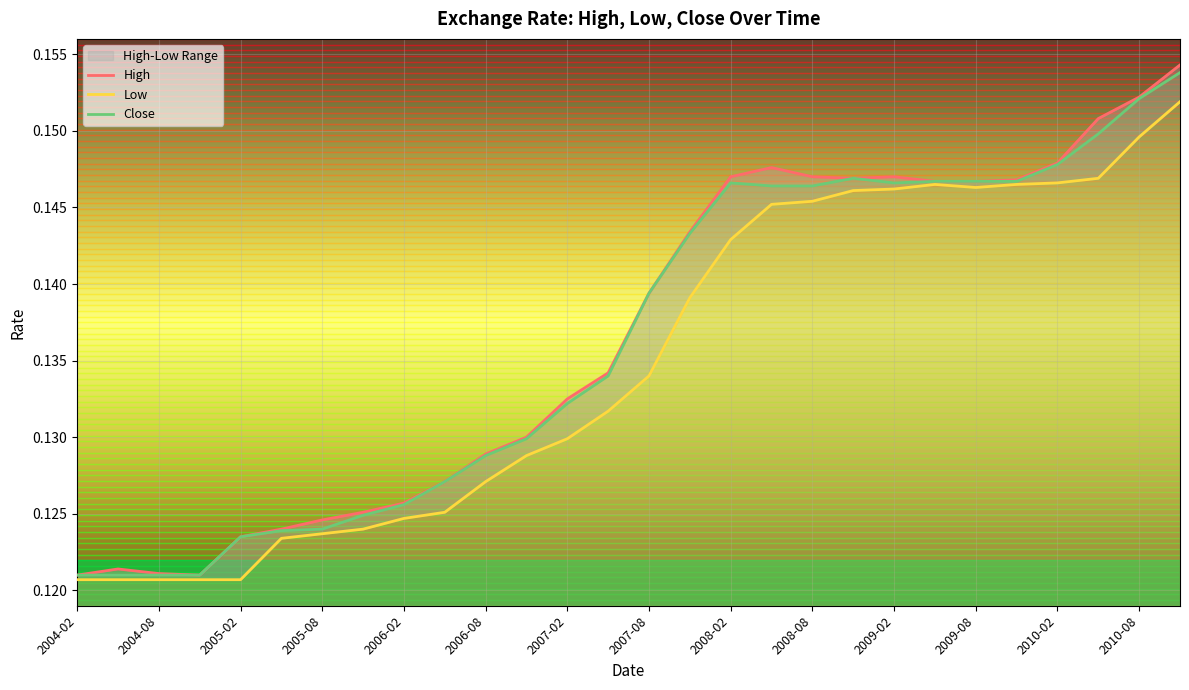

Where is Close nearest to the value 0?

2004-02